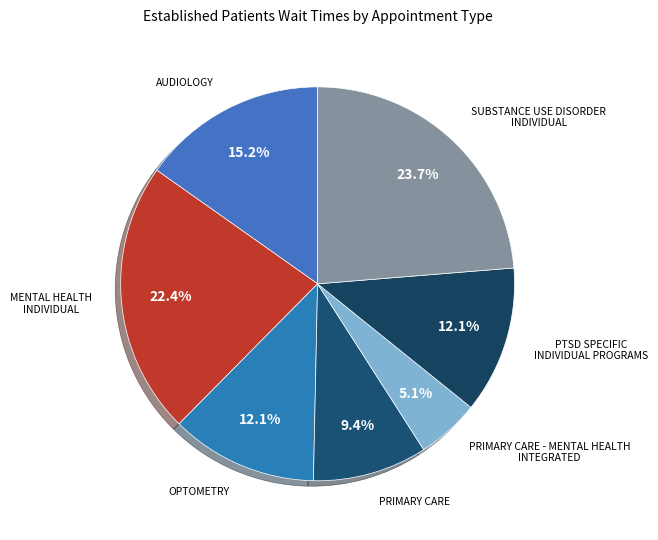

Which category has the smallest portion of the pie?

PRIMARY CARE - MENTAL HEALTH INTEGRATED